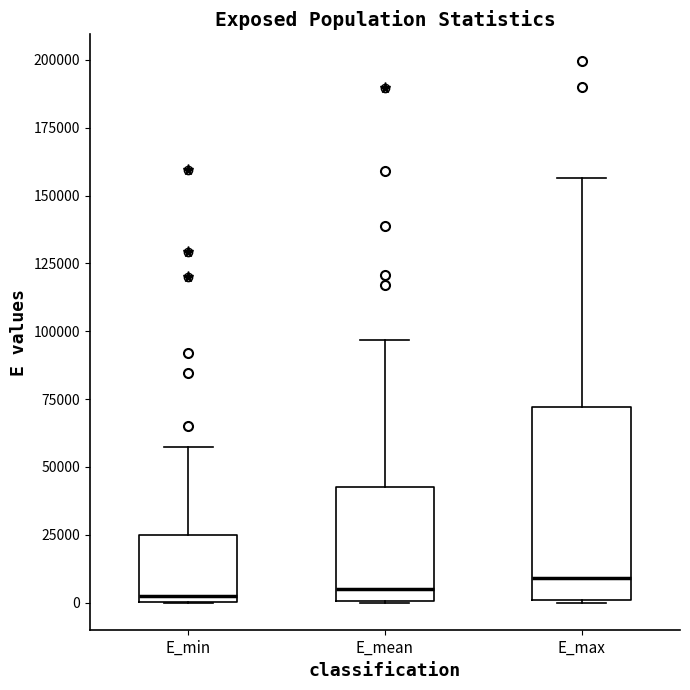

Reading left to right, read every box against the y-axis: the position of its median line, the range the box covers, and the ends of its whiskers. The values are not printed on the chart, so give them approximately, as read against the axis.

E_min: median 0 (just above the box's lower edge), box 0 to 25000, whiskers 0 to 55000
E_mean: median 5000, box 0 to 45000, whiskers 0 to 95000
E_max: median 10000, box 0 to 70000, whiskers 0 to 155000